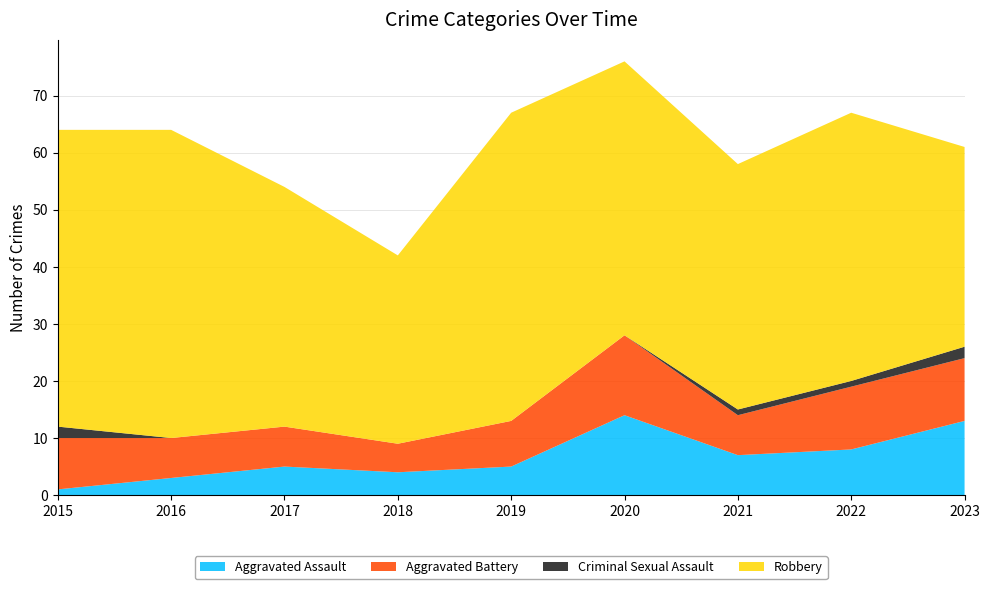

Reading right to left, list all the values displayed in this chart.

Aggravated Assault: 13	8	7	14	5	4	5	3	1
Aggravated Battery: 11	11	7	14	8	5	7	7	9
Criminal Sexual Assault: 2	1	1	0	0	0	0	0	2
Robbery: 35	47	43	48	54	33	42	54	52